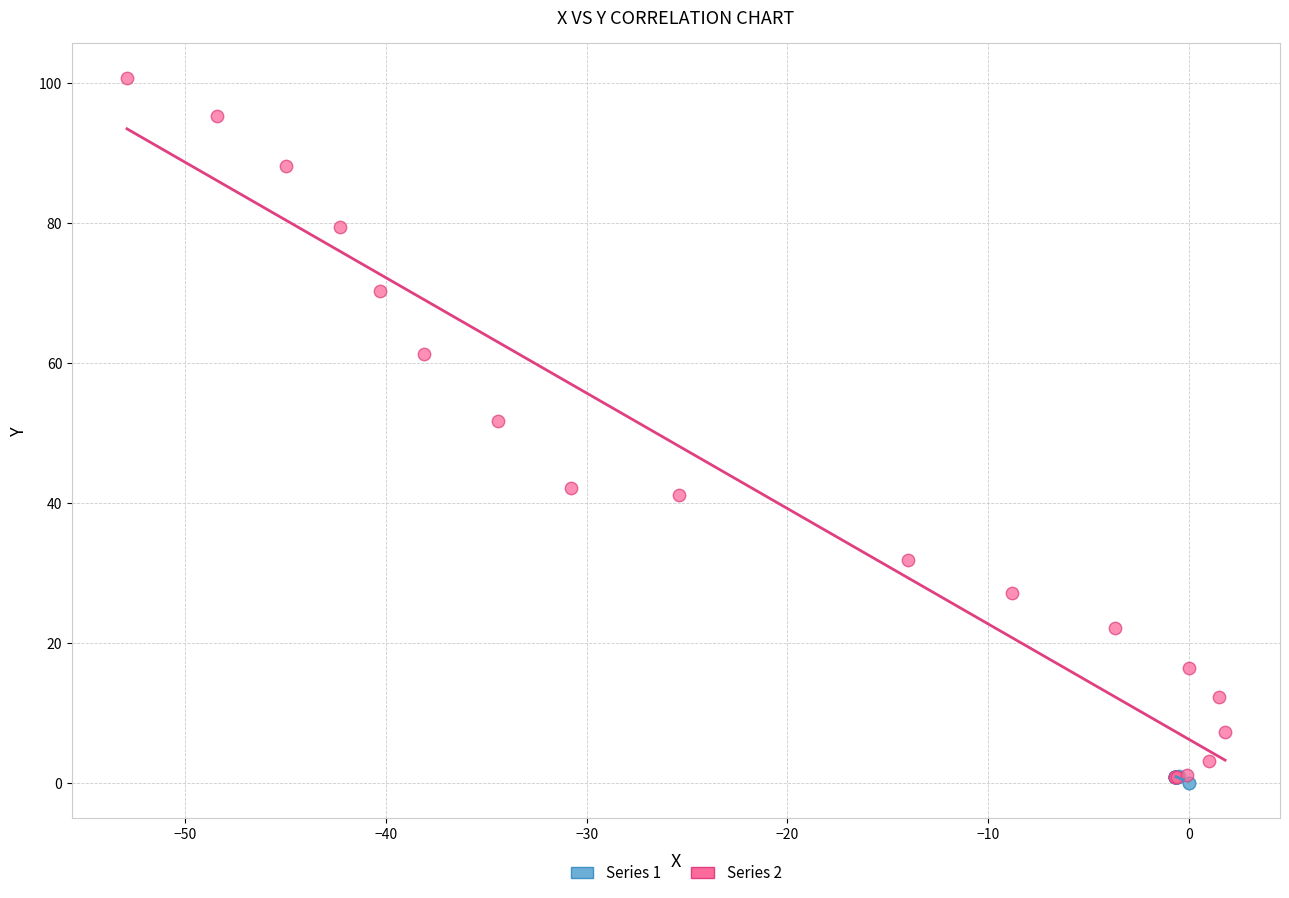

Which series has the widest spread of Y values?

Series 2